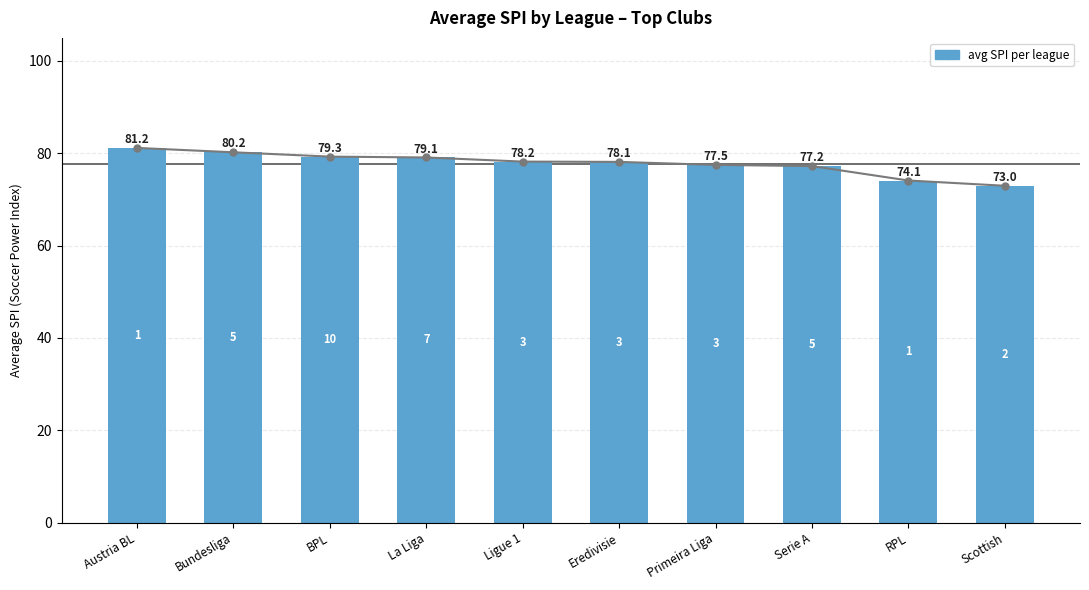

Between Scottish and La Liga, which is larger?

La Liga